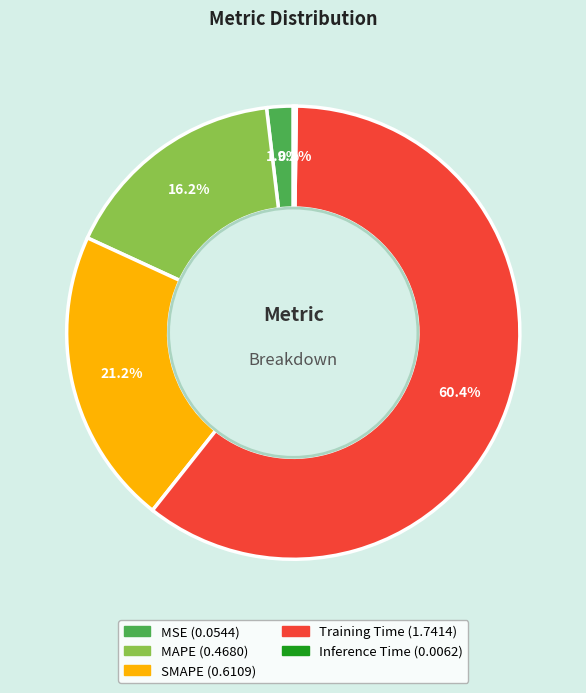

Is Training Time the majority of the pie?

Yes